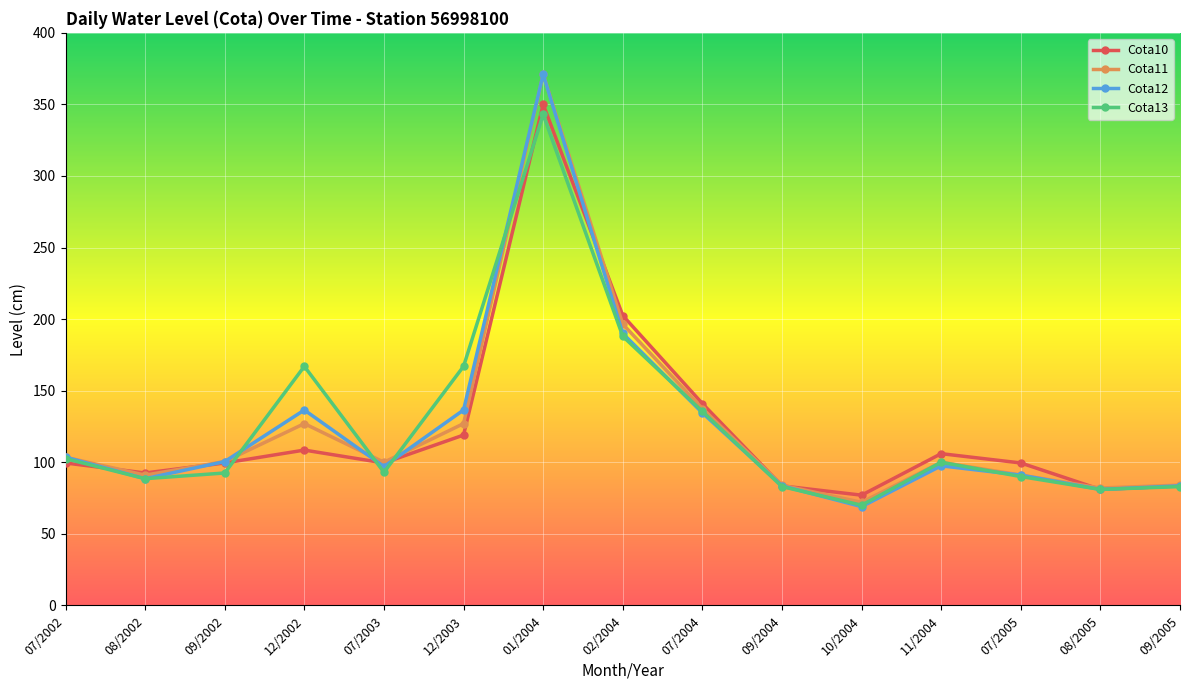

What is the label of the 10th point from the right?

12/2003